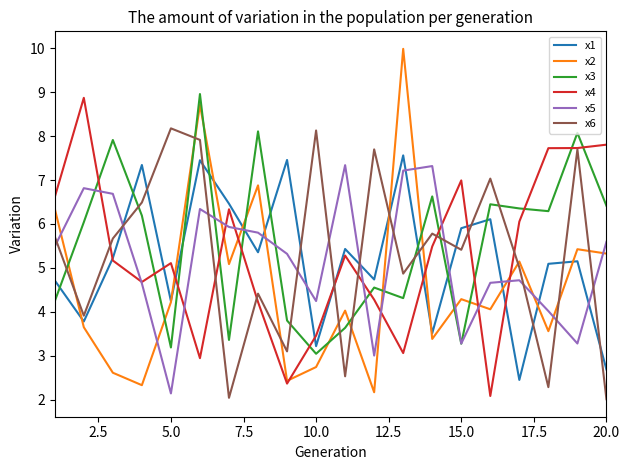

Which series has the largest range (max minus min)?

x2